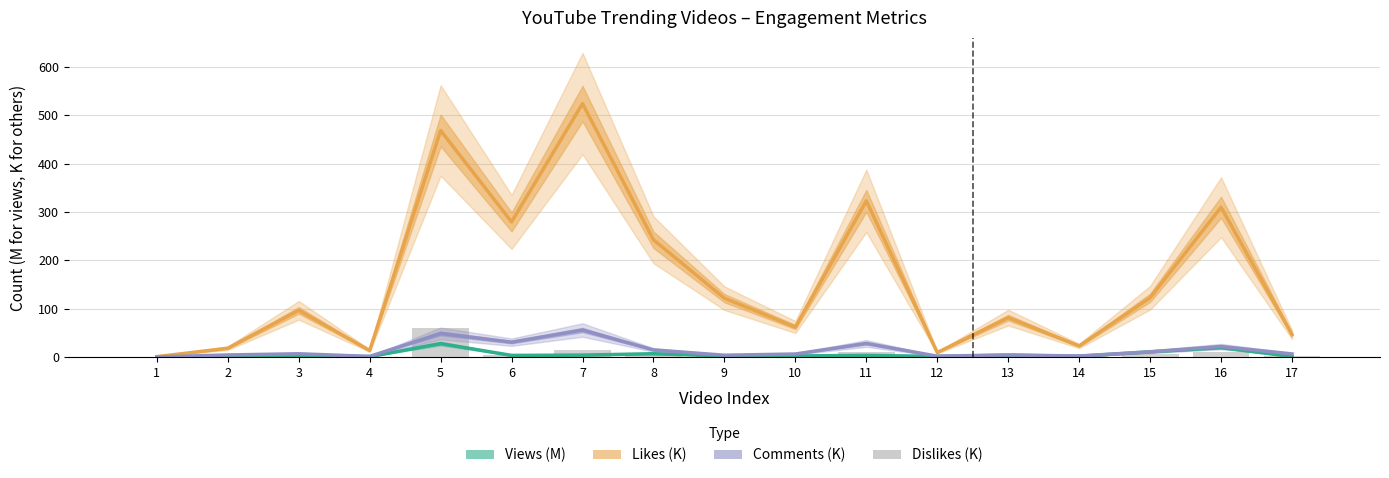

Is the value of Likes (K) at 16 greater than the value of Comments (K) at 17?

Yes